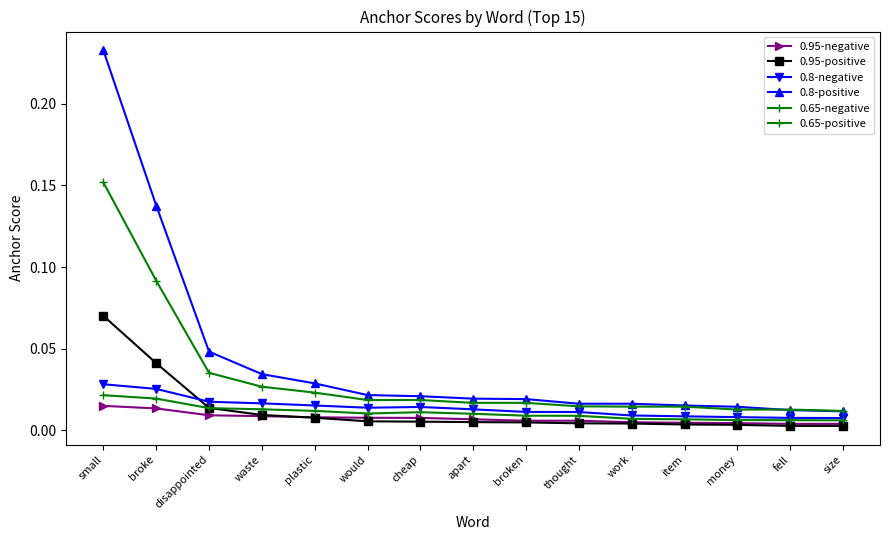

The 0.95-negative series shows 0.0 at money. True or false?

True